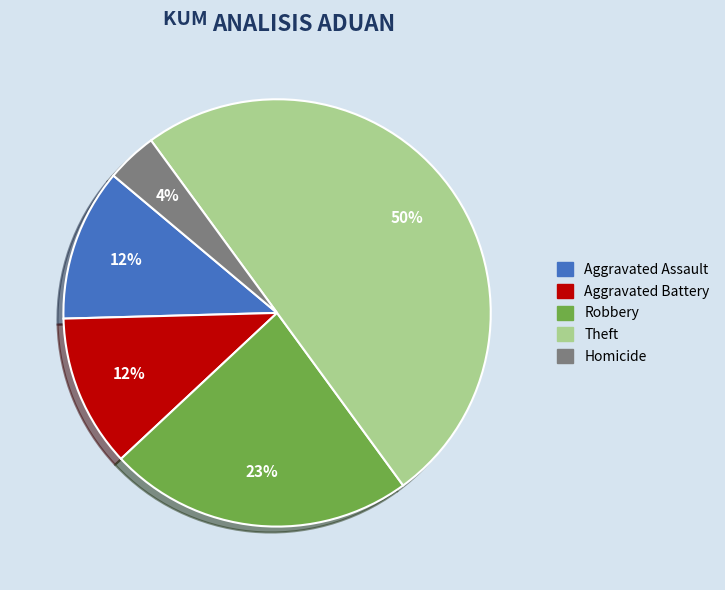

To the nearest percent, what is the difference between the largest and smallest slice percentages?

46%